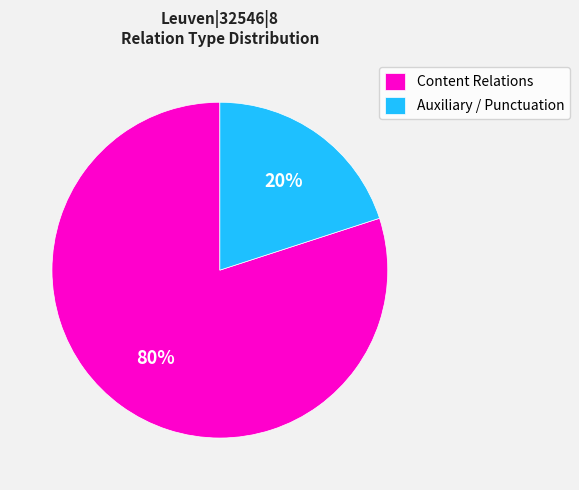

To the nearest percent, what percentage of the pie is Auxiliary / Punctuation?

20%